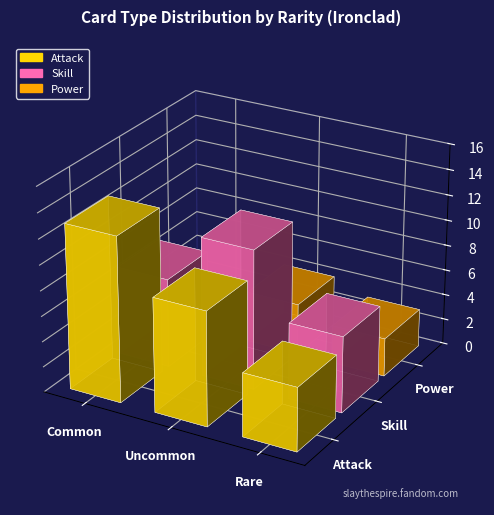

Count the Attack values in the range 5 to 13.

3